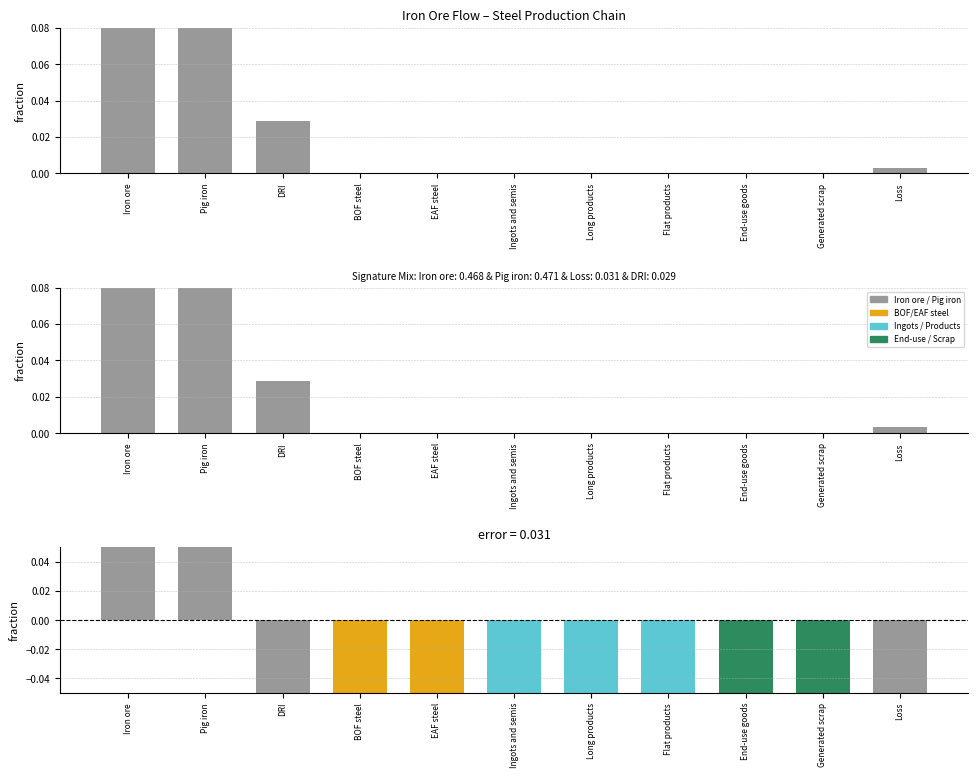

The Error series shows 0.1 at Iron ore. True or false?

False